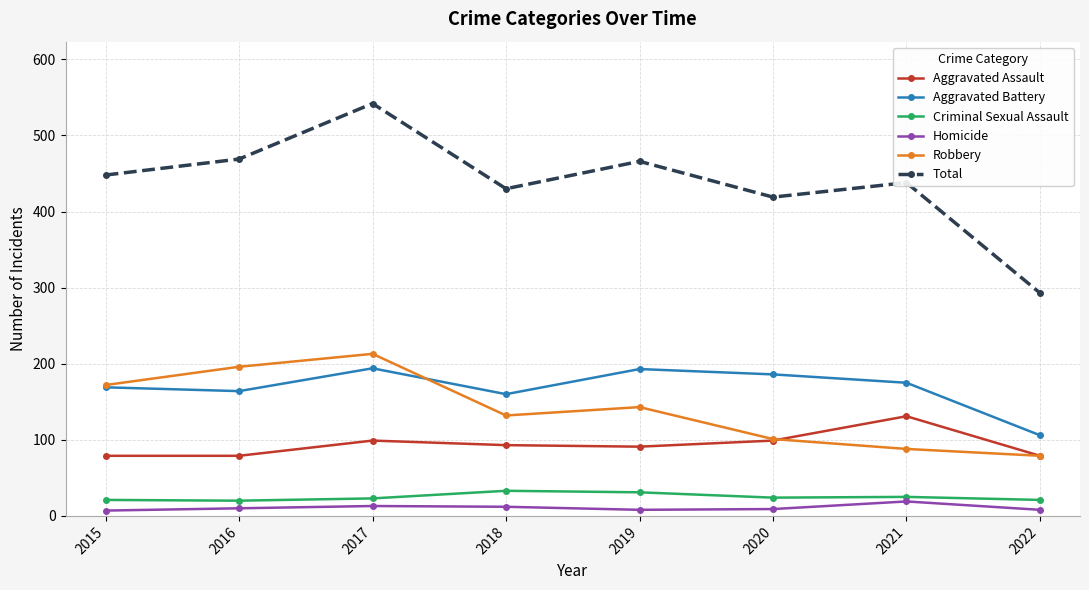

Does the chart display data point markers on the line(s)?

Yes